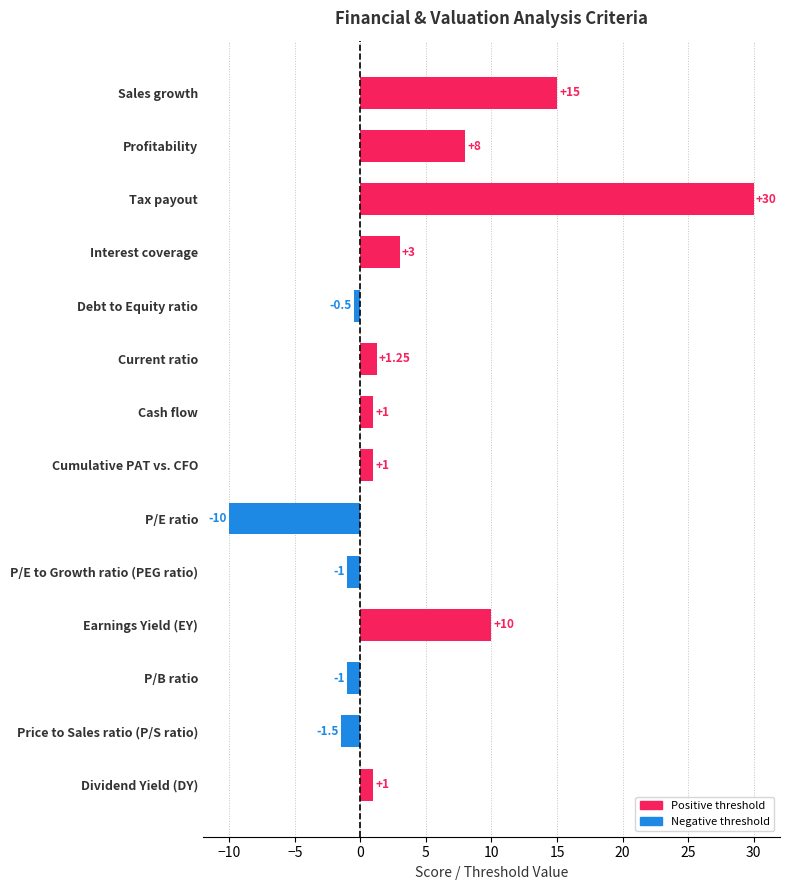

True or false: the data shows 22.1 at Sales growth.

False